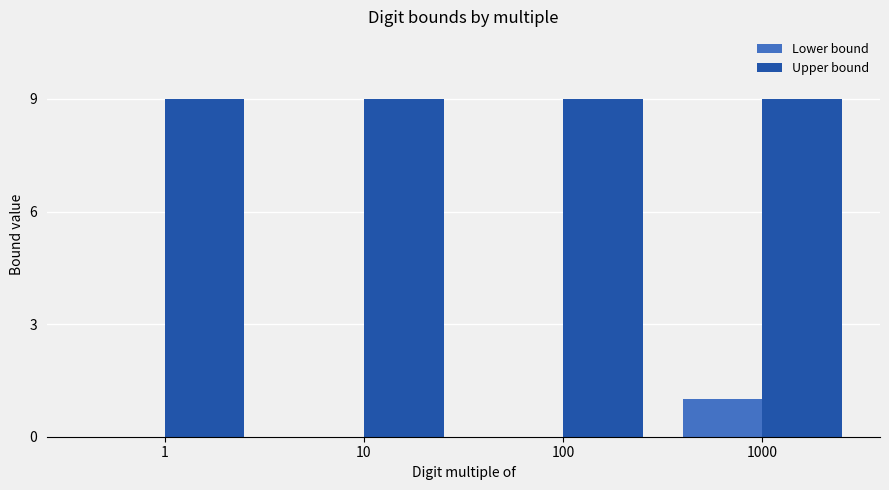

Is it true that Upper bound equals 13 at 1?

False